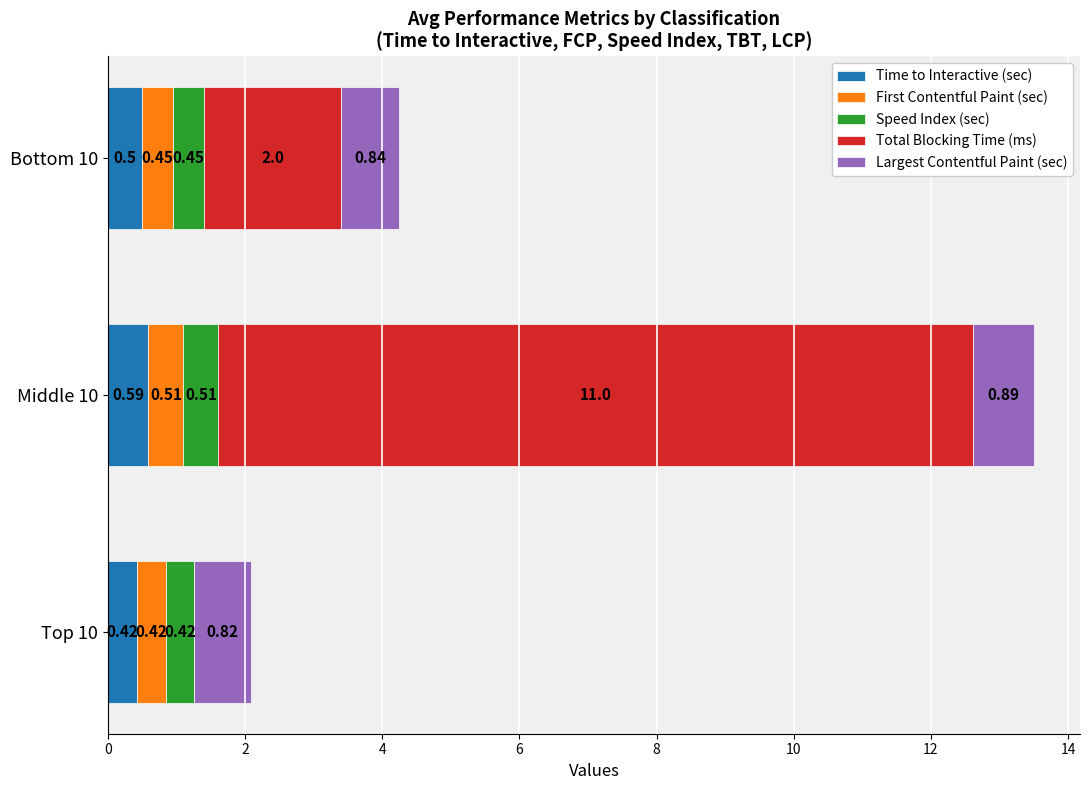

What is the total value across all series at Bottom 10?

4.2